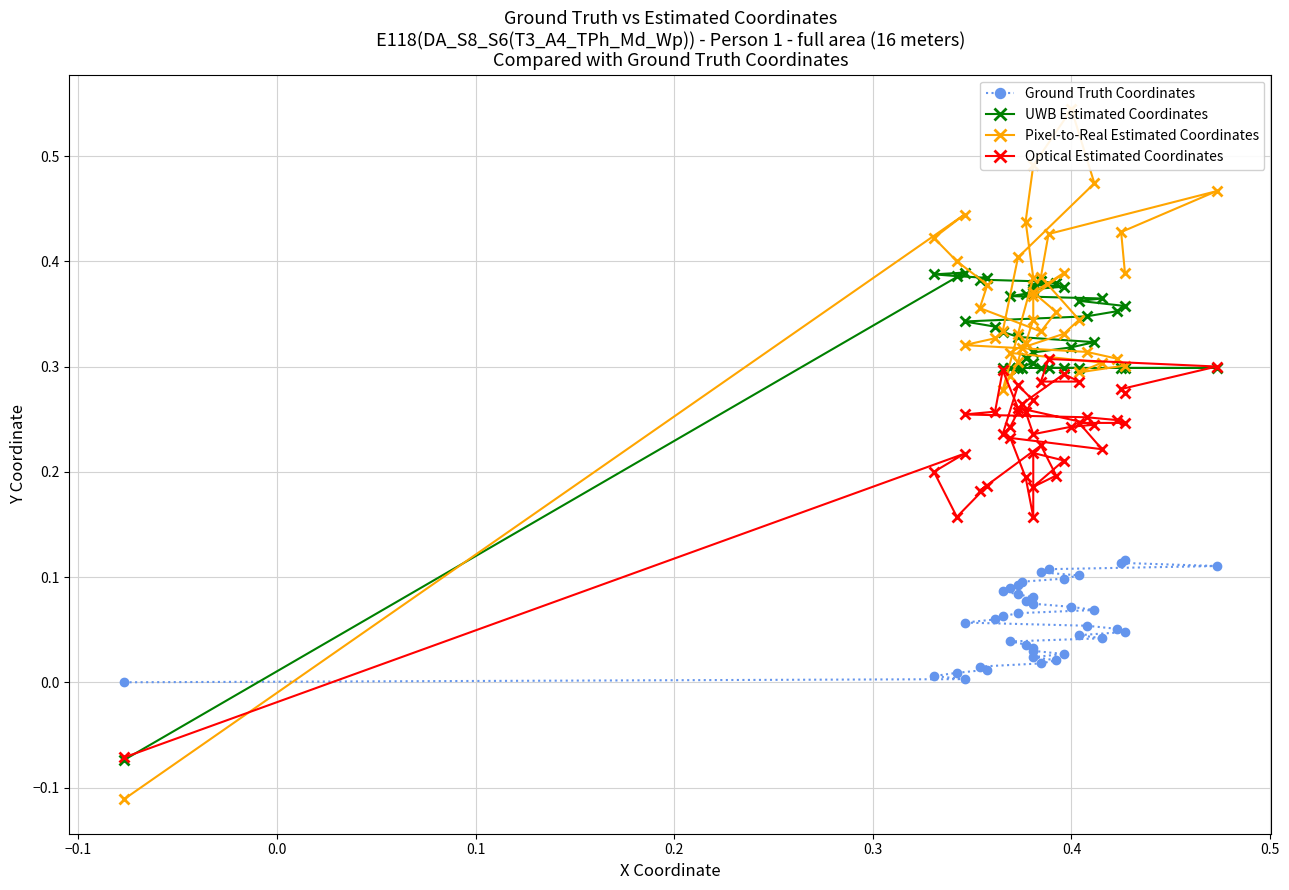

True or false: Ground Truth Coordinates and Pixel-to-Real Estimated Coordinates intersect in this chart.

True